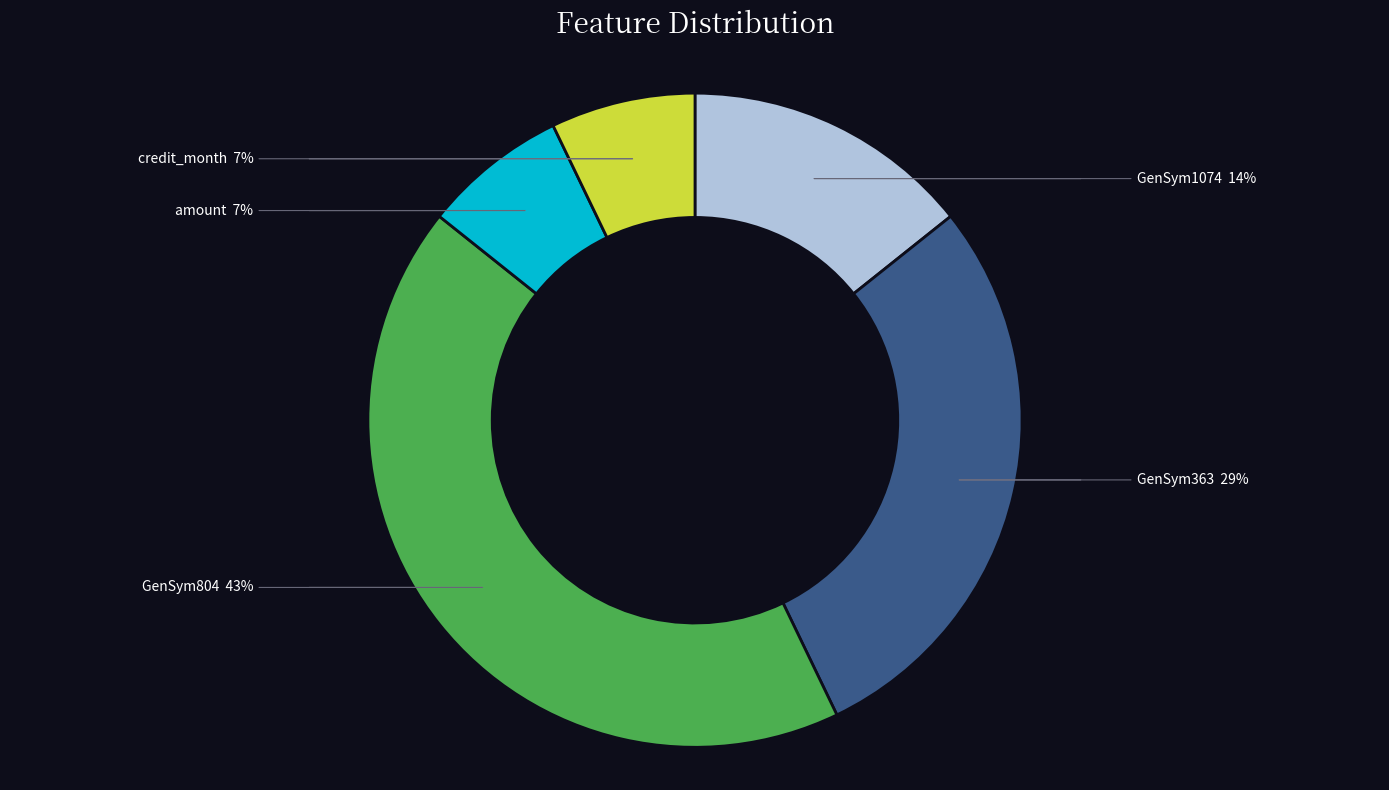

Count the number of slices in the pie.

5